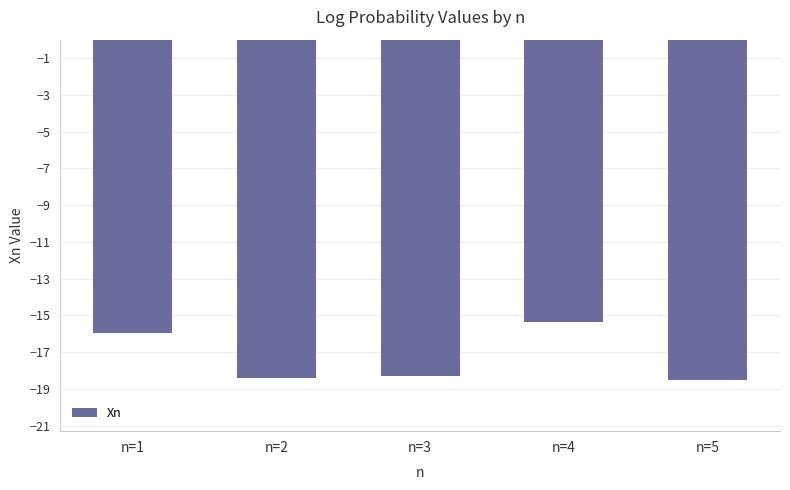

Reading left to right, list all the values displayed in this chart.

-16.0	-18.4	-18.3	-15.4	-18.5